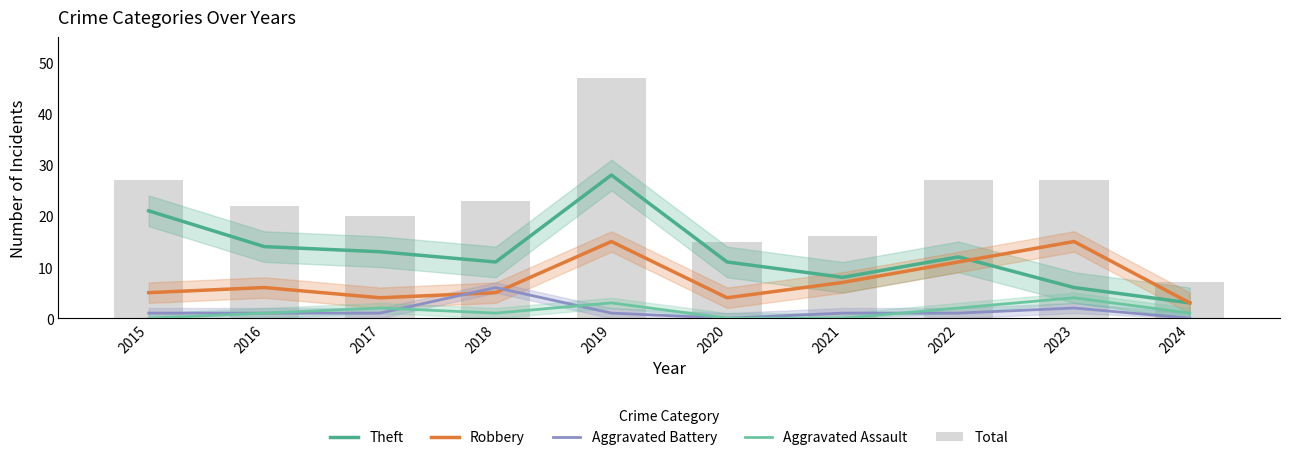

Which category has the lowest value in the Aggravated Battery series?

2020